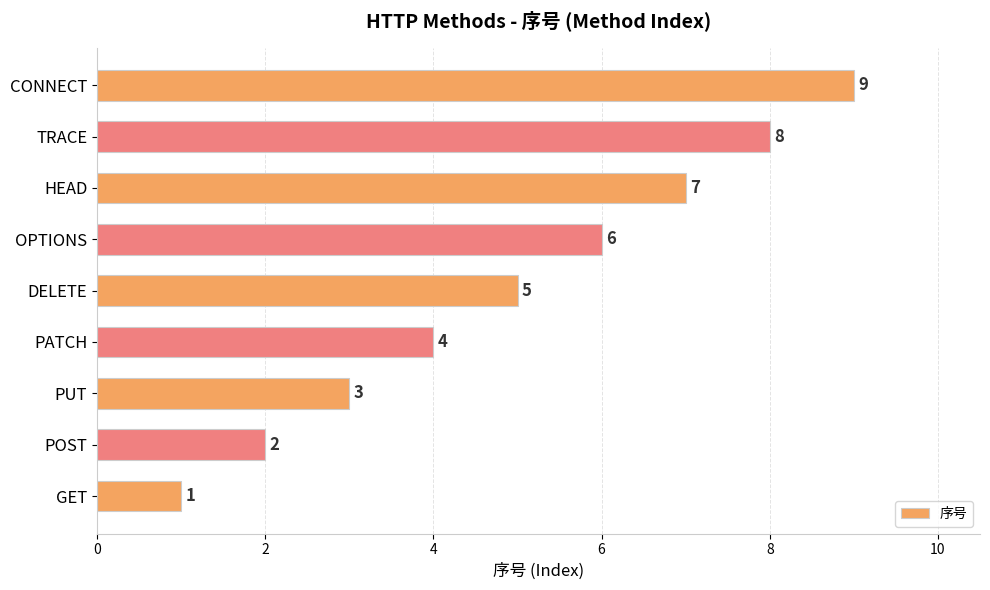

Are the bars horizontal?

Yes